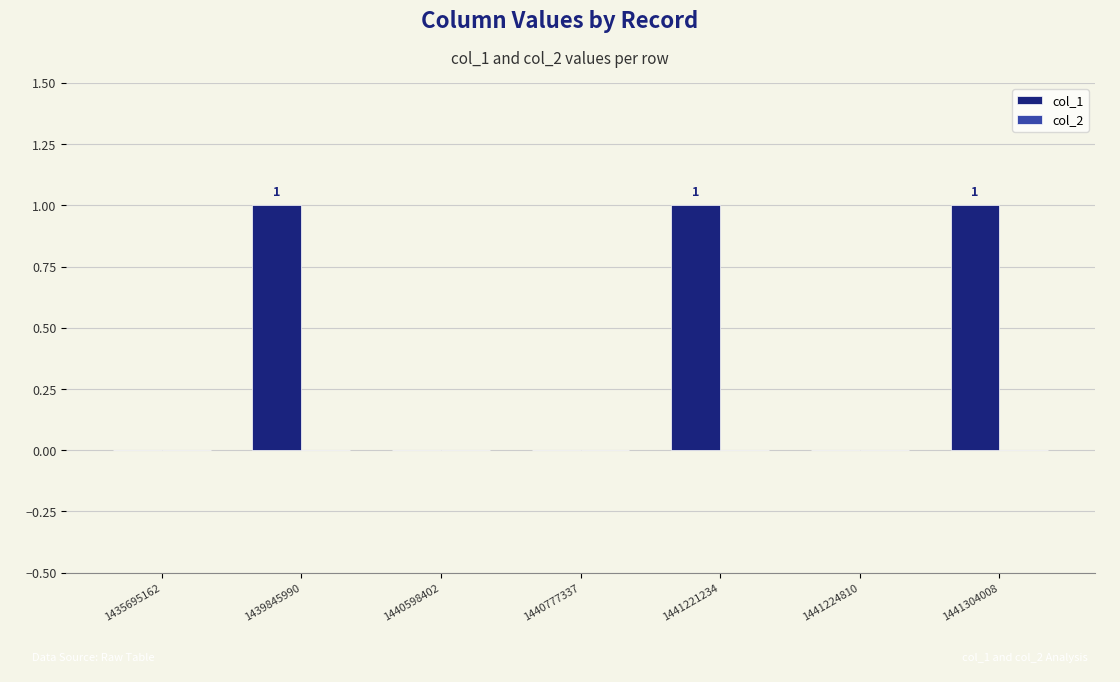

What is the change in value from 1440598402 to 1441221234?

+1